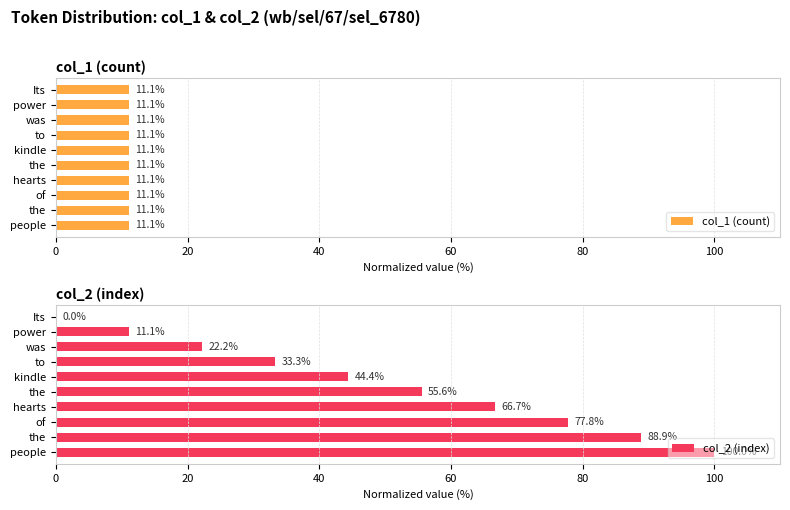

How many bars are there in total?

20